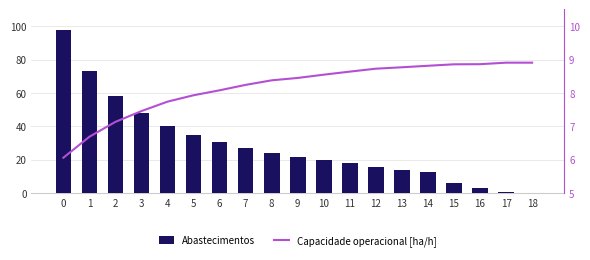

What is the difference between the second highest and second lowest values in the Capacidade operacional [ha/h] series?

2.2